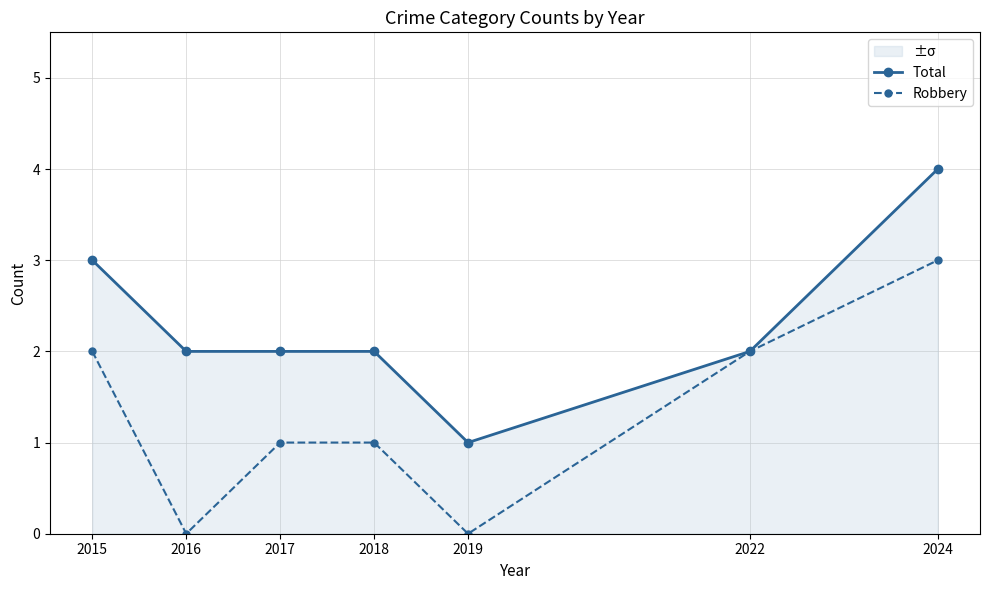

Reading left to right, what are all the values shown in this chart?

Total: 3	2	2	2	1	2	4
Robbery: 2	0	1	1	0	2	3